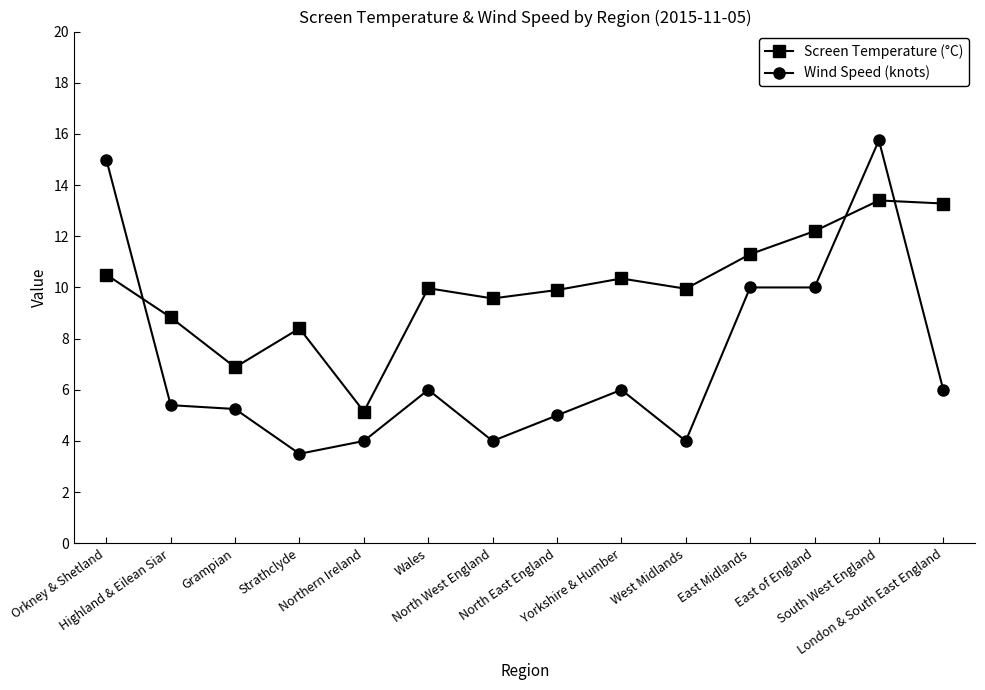

What are all the series names shown in the legend?

Screen Temperature (°C), Wind Speed (knots)